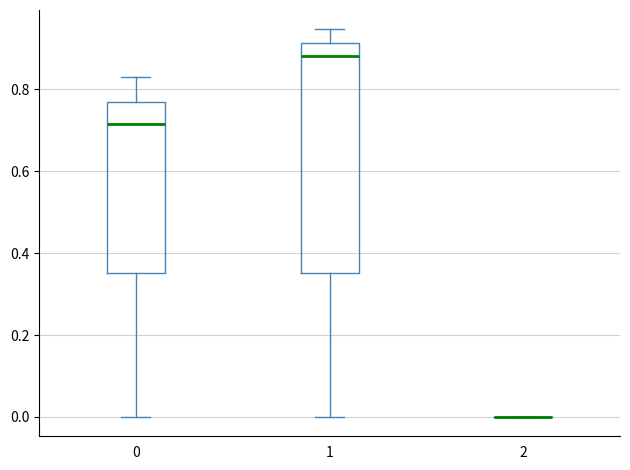

Which box is the tallest, from its lower edge to its upper edge?

1